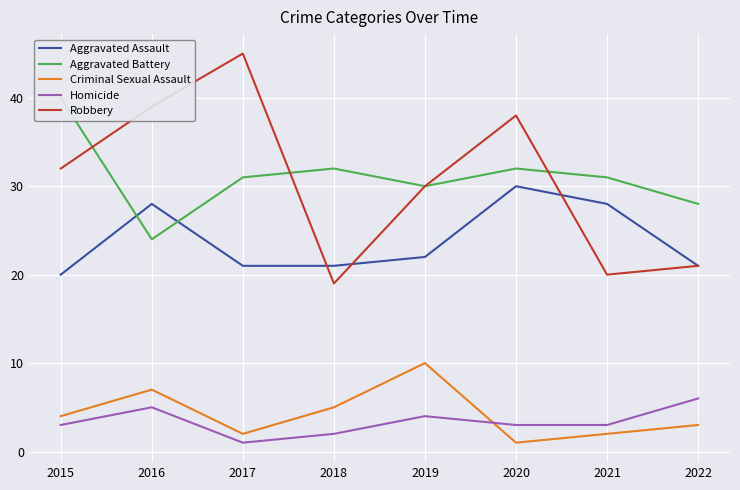

How many data points in Criminal Sexual Assault are less than 4?

4